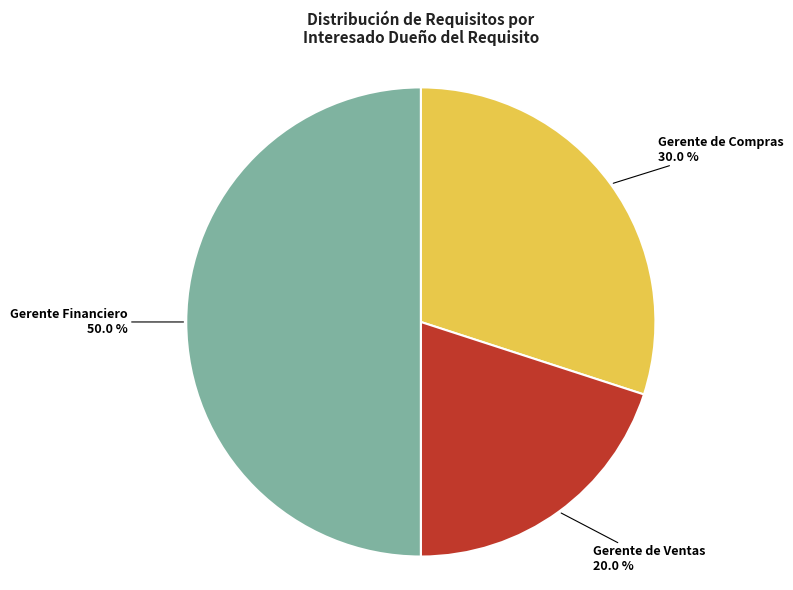

How many slices are in this pie chart?

3